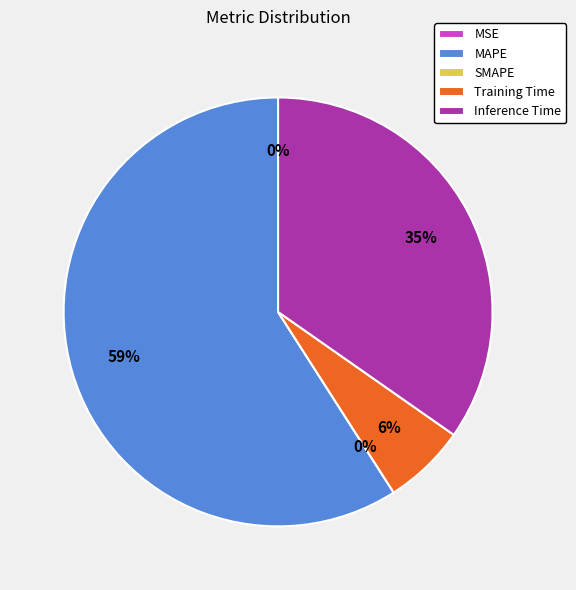

To the nearest percent, what is the average slice percentage?

20%